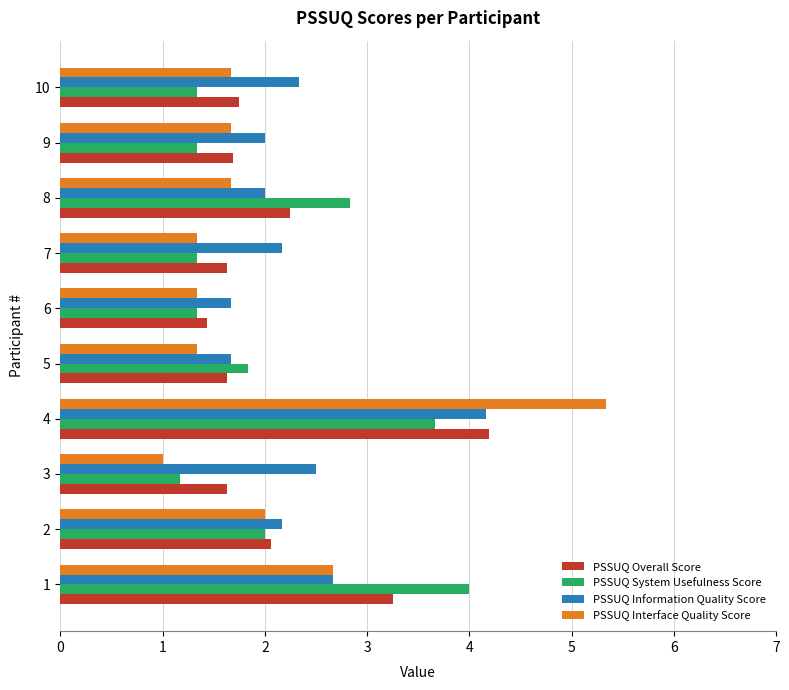

List the series in order of their overall mean, highest first.

PSSUQ Information Quality Score, PSSUQ Overall Score, PSSUQ System Usefulness Score, PSSUQ Interface Quality Score